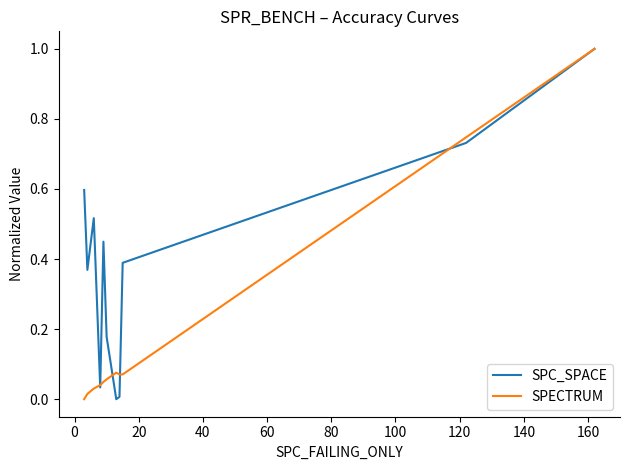

List the series in order of their overall mean, lowest first.

SPECTRUM, SPC_SPACE